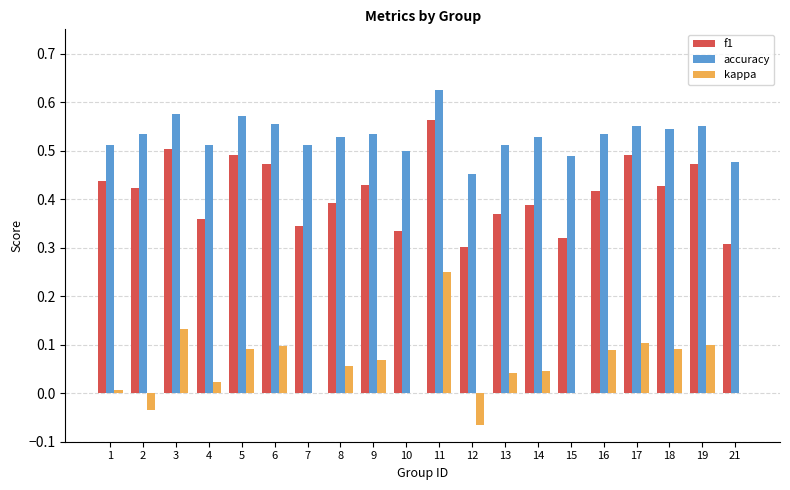

The f1 series shows 0.4 at 2. True or false?

True